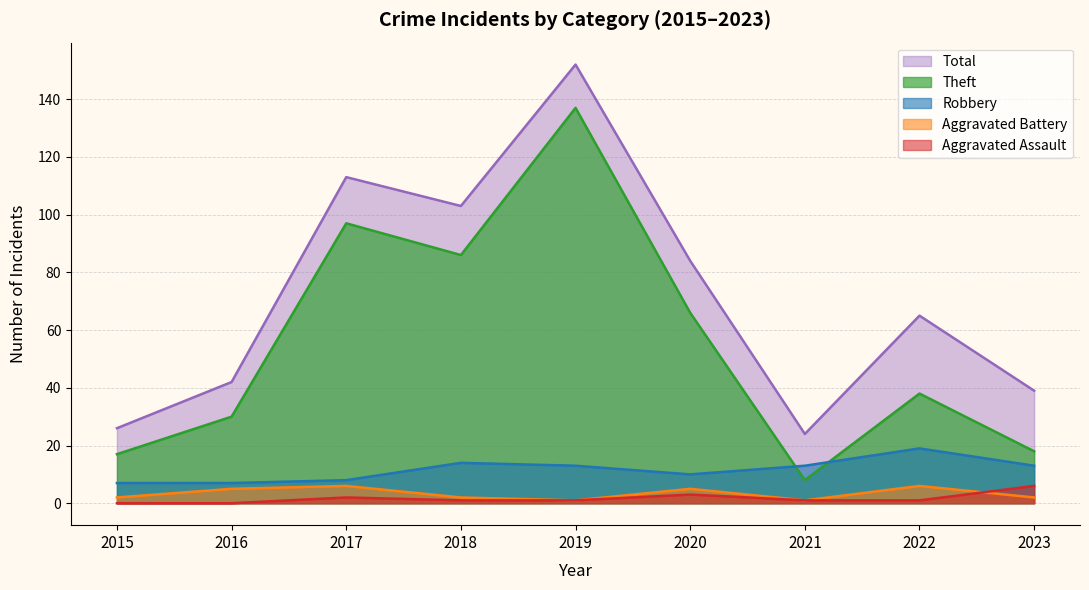

What is the sum of the Aggravated Battery values at 2015 and 2019?

3